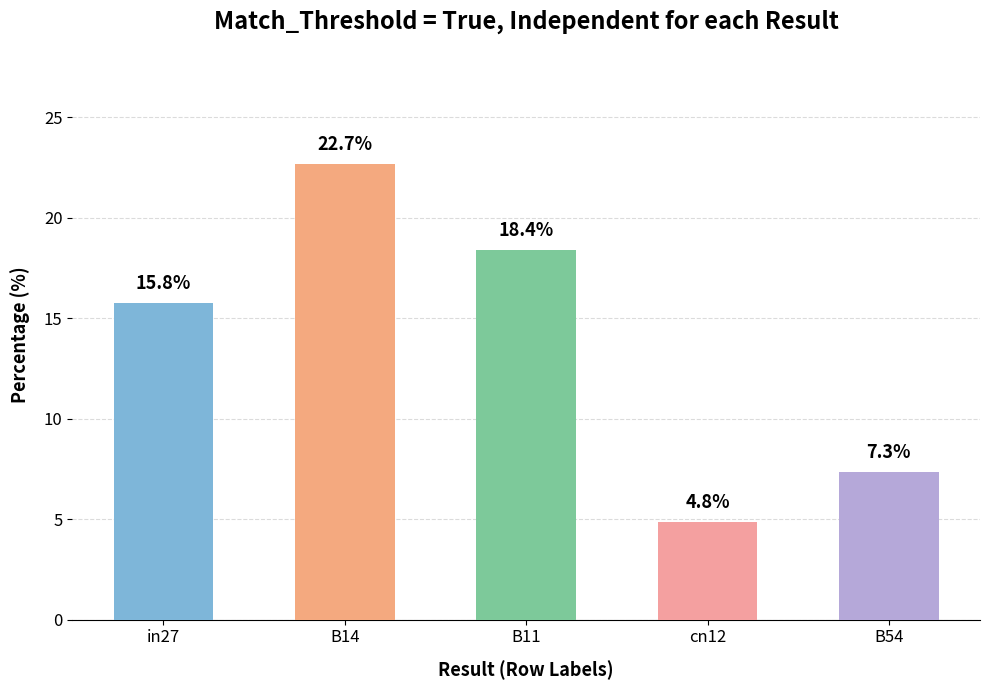

Which label corresponds to the smallest value in the chart?

cn12